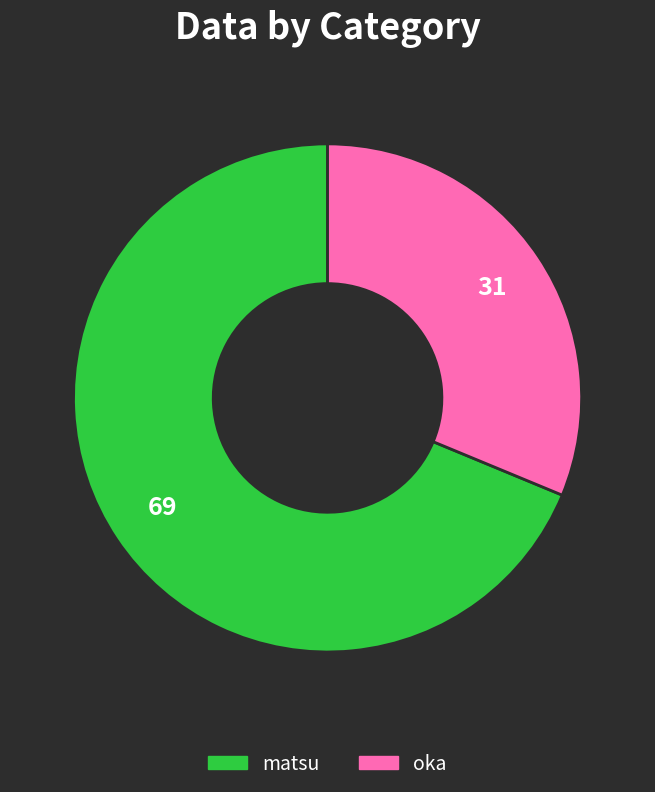

Between oka and matsu, which is larger?

matsu